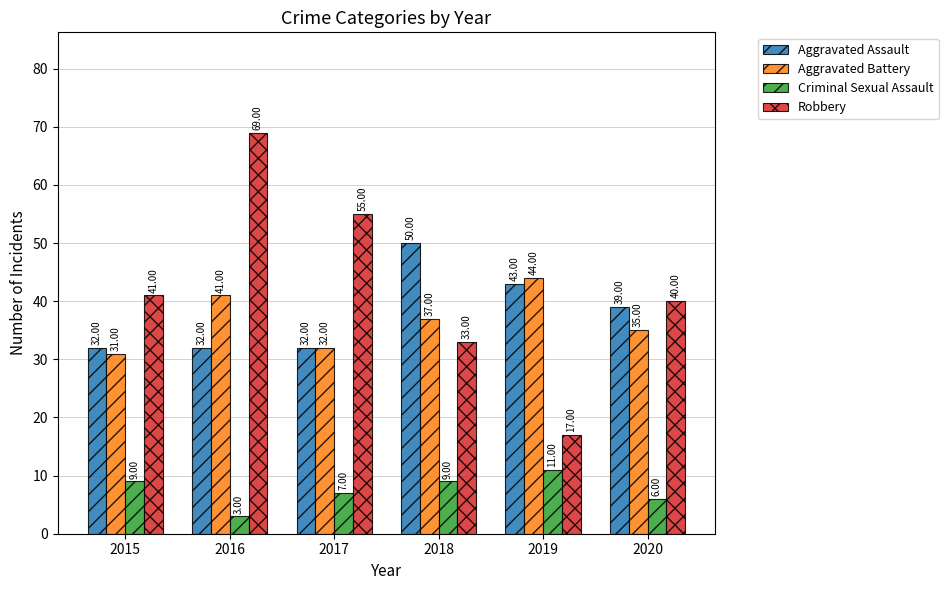

What is the difference between the maximum and minimum values in the Criminal Sexual Assault series?

8